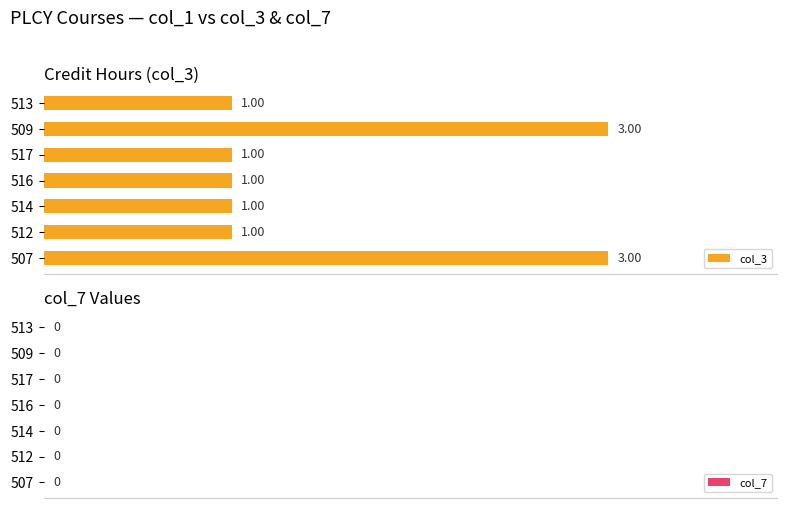

Approximately how many times larger is the value at 516 compared to 517?

1.0